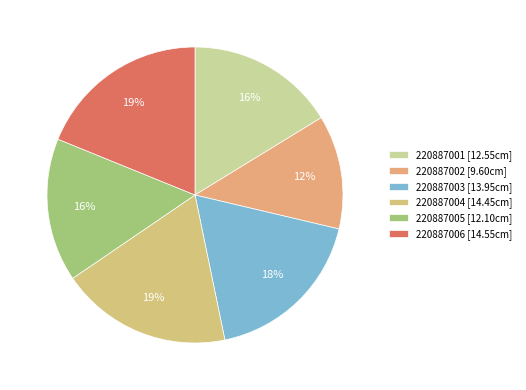

How many slices are in this pie chart?

6